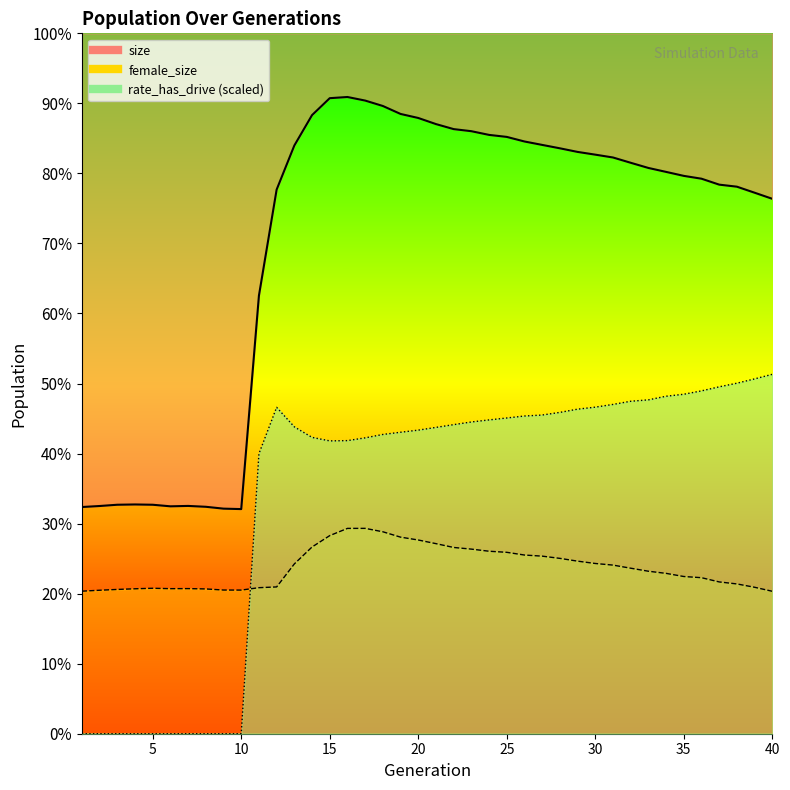

True or false: size has more than 2 interior local peaks.

True